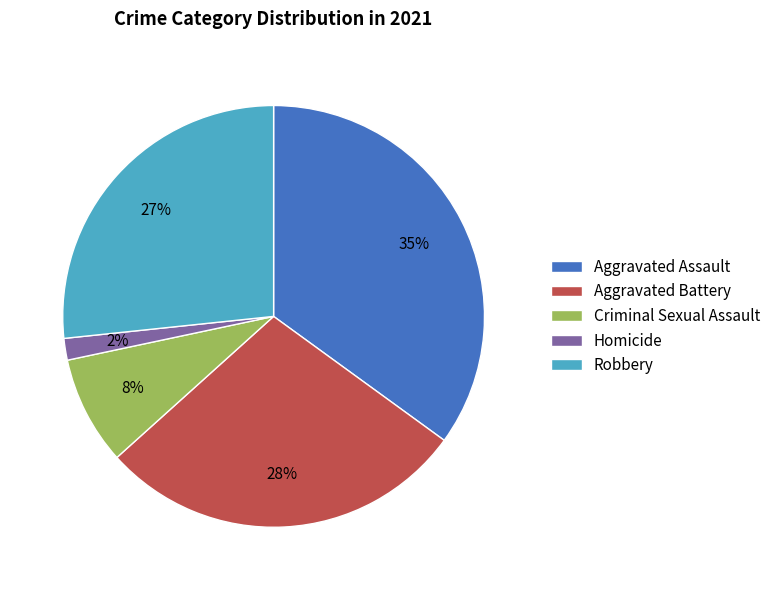

Does any single category account for the majority?

No